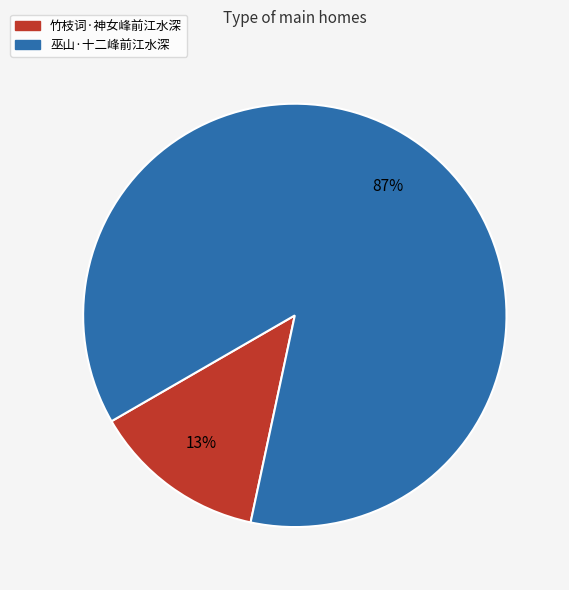

Do 竹枝词·神女峰前江水深 and 巫山·十二峰前江水深 together represent more than half of the pie?

Yes